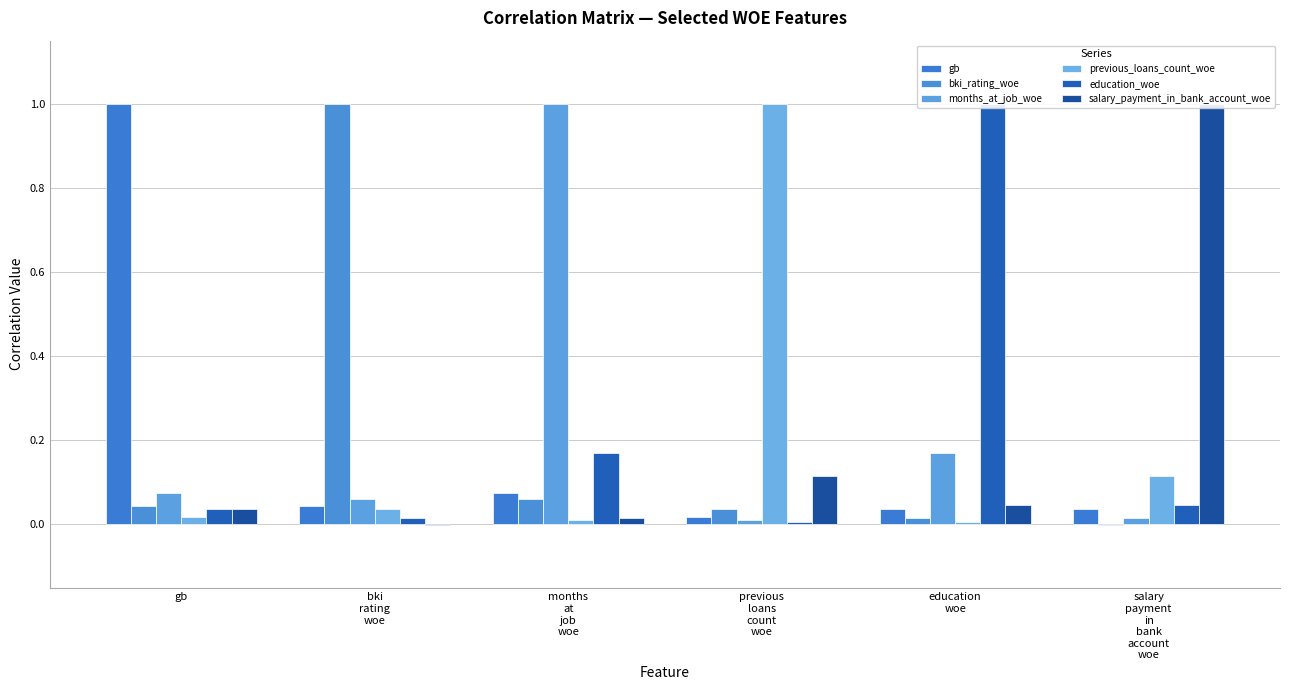

True or false: months_at_job_woe has a value of 0.0 at previous
loans
count
woe.

False